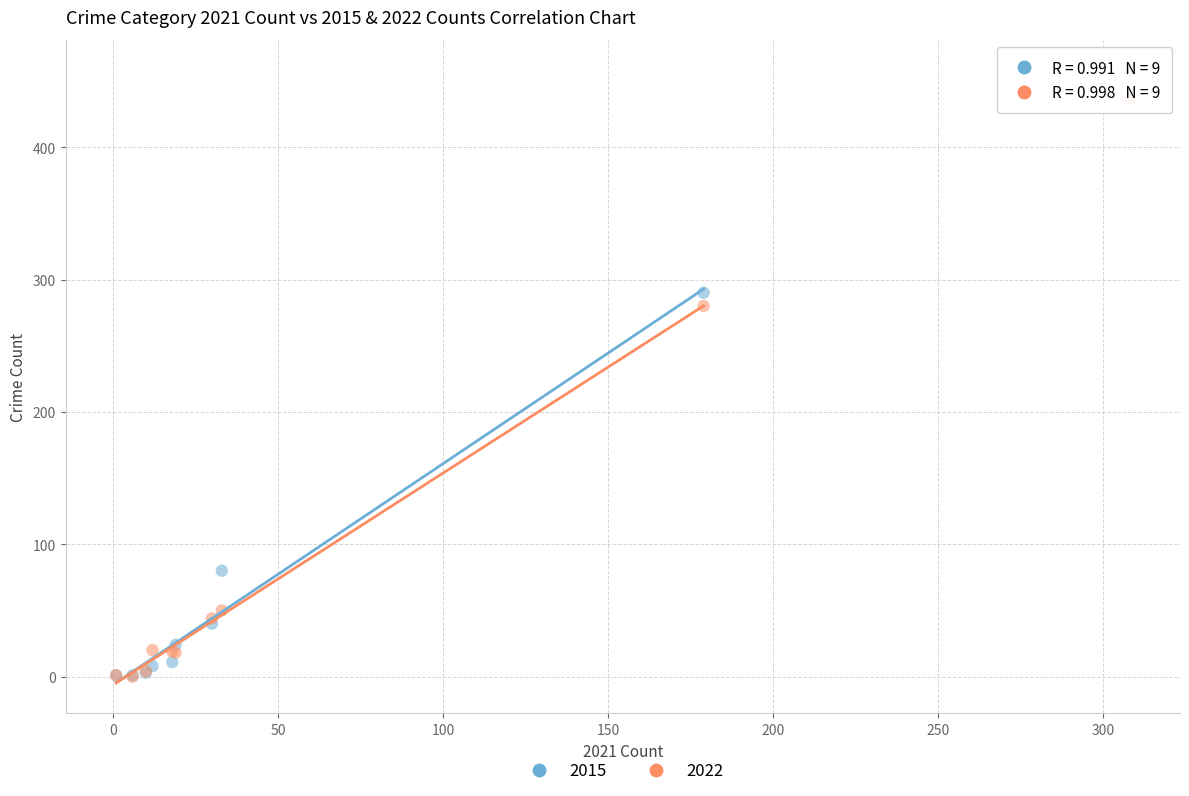

Across all series, what Y value is closest to 229?

280